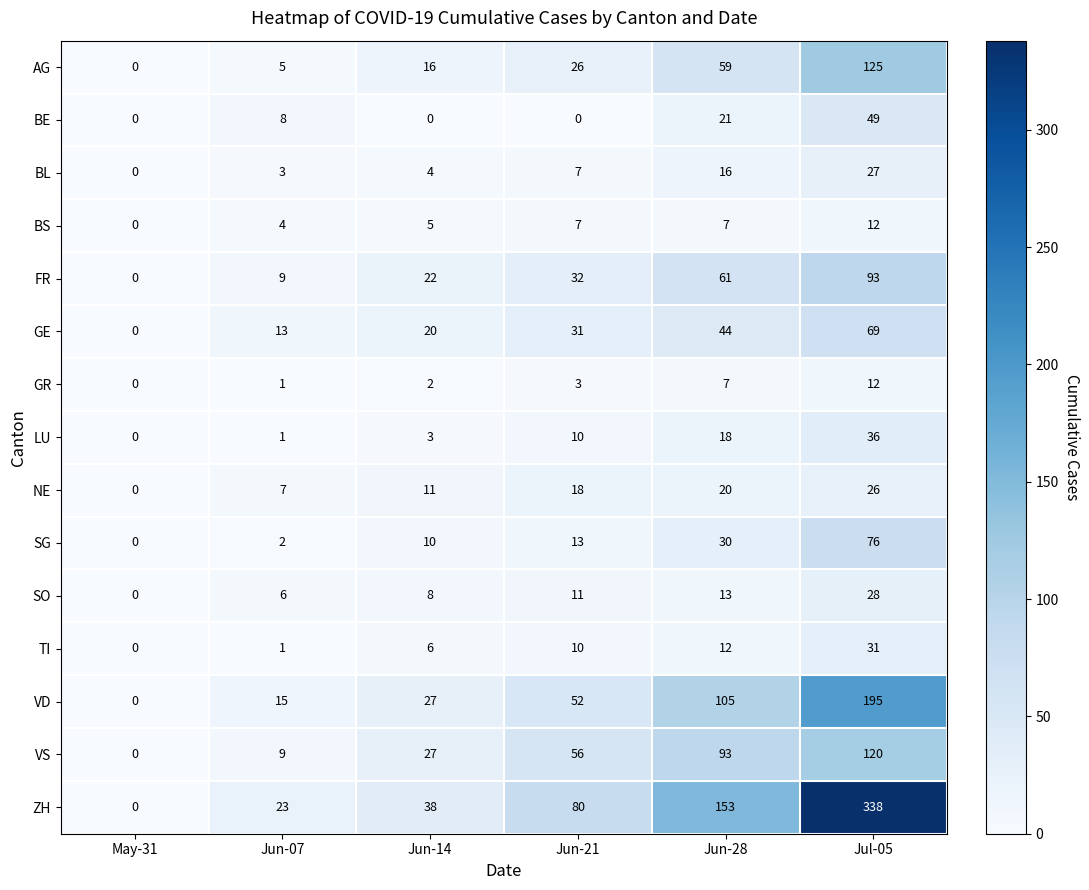

At how many categories does at least one series exceed 311?

1